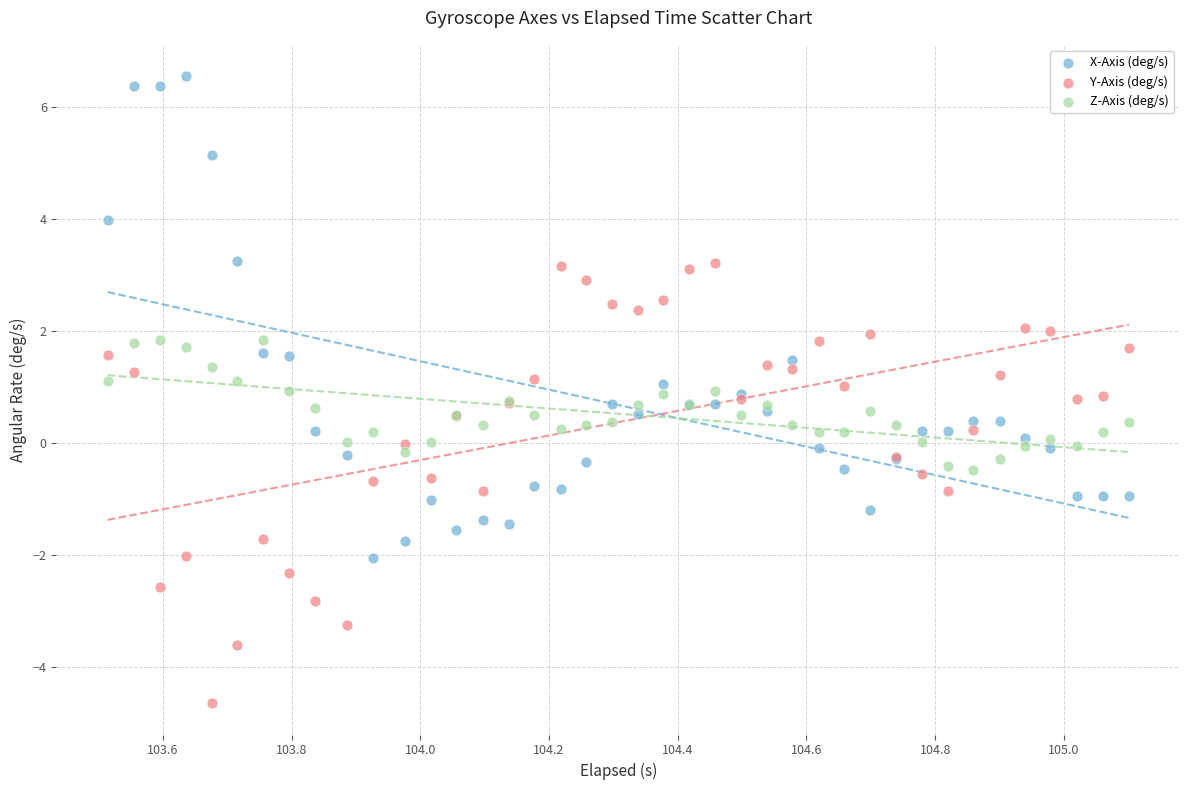

Which series has the widest spread of Y values?

X-Axis (deg/s)